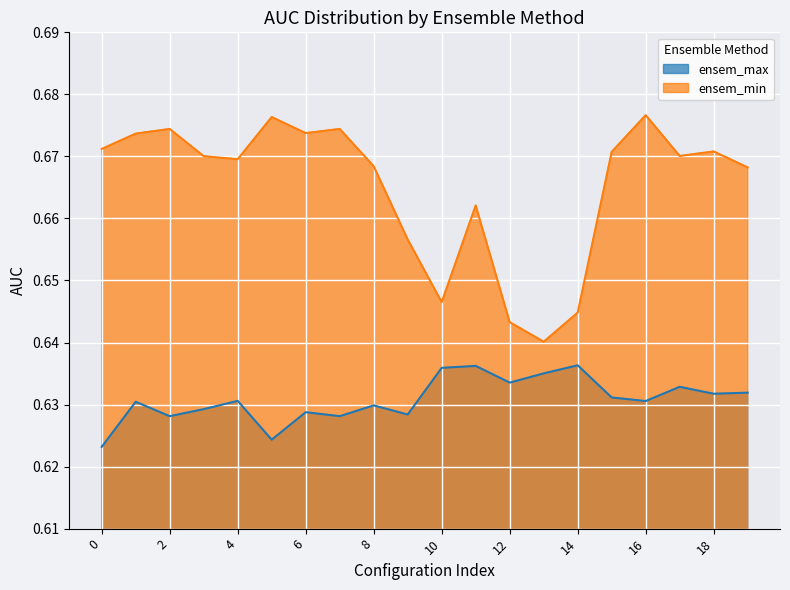

Which series has the largest total across all categories?

ensem_min